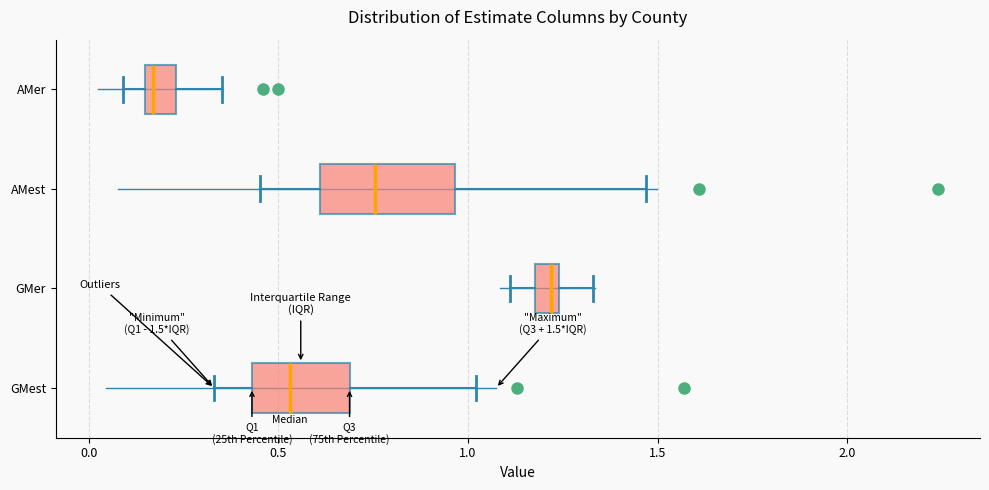

Which box is the widest, from its left edge to its right edge?

AMest